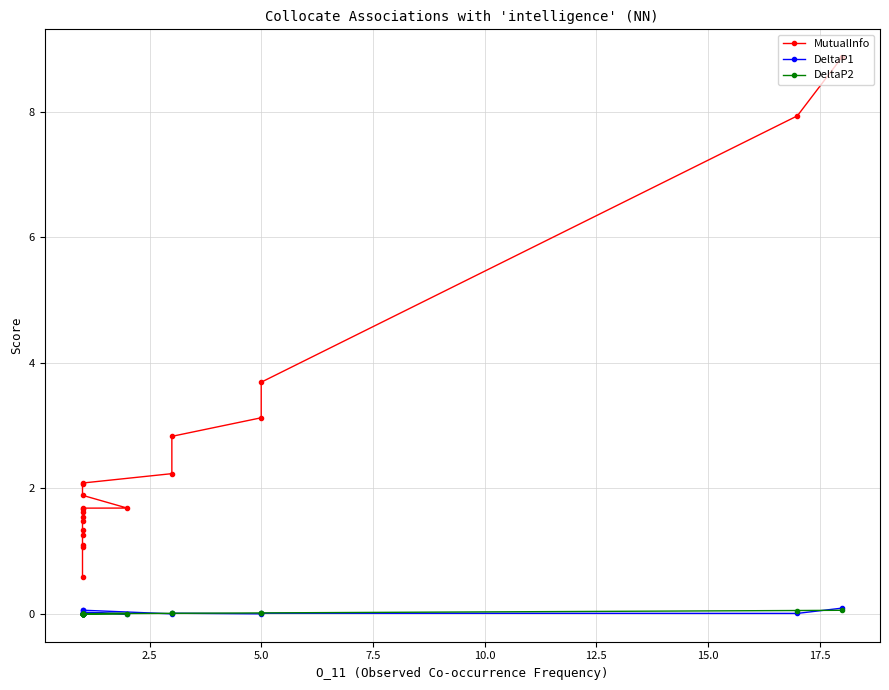

Reading left to right, transcribe all the data shown in this chart.

MutualInfo: 8.9	7.9	3.7	3.1	2.8	2.2	2.1	2.1	1.9	1.7	1.7	1.7	1.6	1.5	1.5	1.3	1.3	1.1	1.1	0.6
DeltaP1: 0.1	0.0	0.0	0.0	0.0	0.0	0.1	0.1	0.0	0.0	0.0	0.0	0.0	0.0	0.0	0.0	0.0	0.0	0.0	0.0
DeltaP2: 0.1	0.1	0.0	0.0	0.0	0.0	0.0	0.0	0.0	0.0	0.0	0.0	0.0	0.0	0.0	0.0	0.0	0.0	0.0	0.0